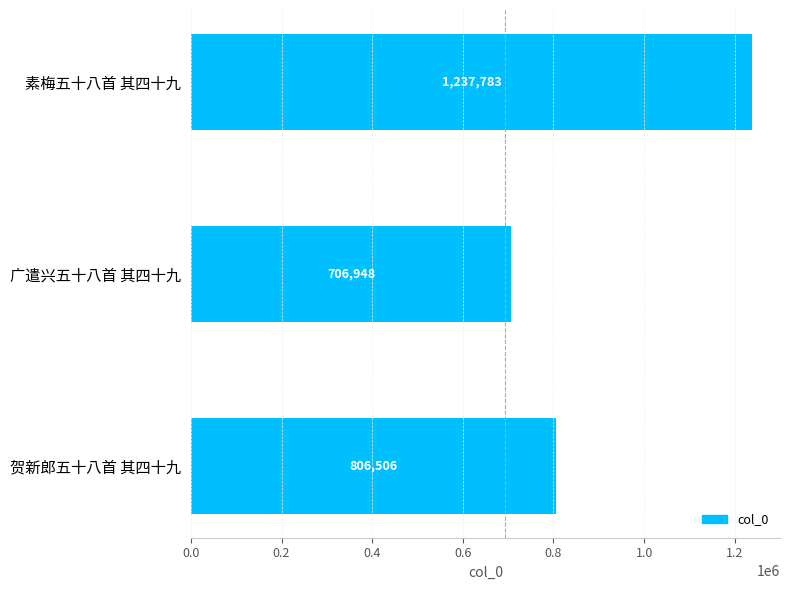

Rank the categories by value from highest to lowest.

素梅五十八首 其四十九, 贺新郎五十八首 其四十九, 广遣兴五十八首 其四十九